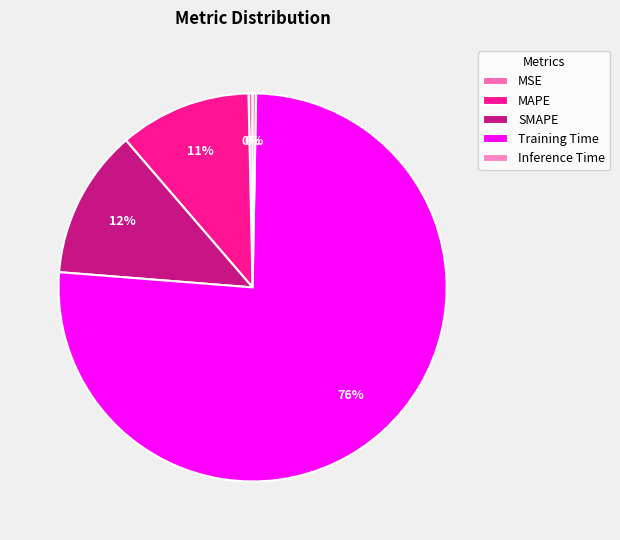

How many slices are in this pie chart?

5